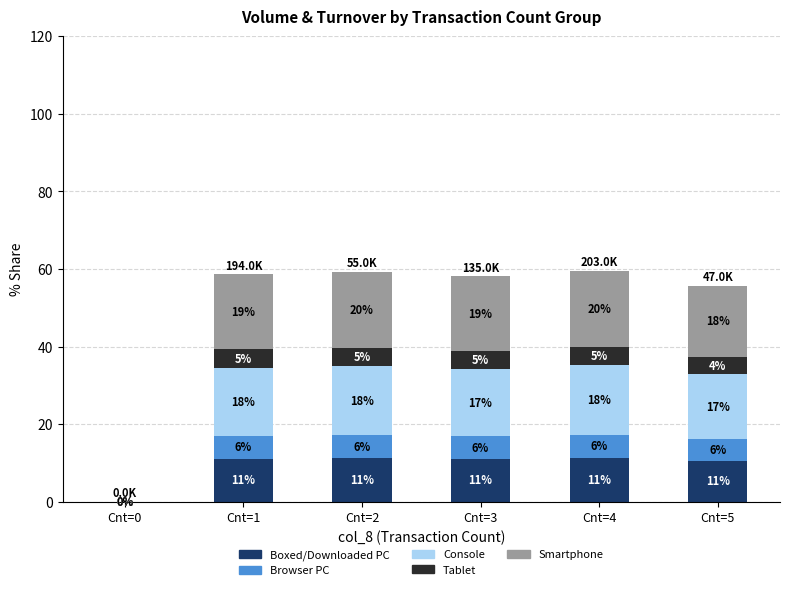

Is it true that Boxed/Downloaded PC equals 11.3 at Cnt=2?

True